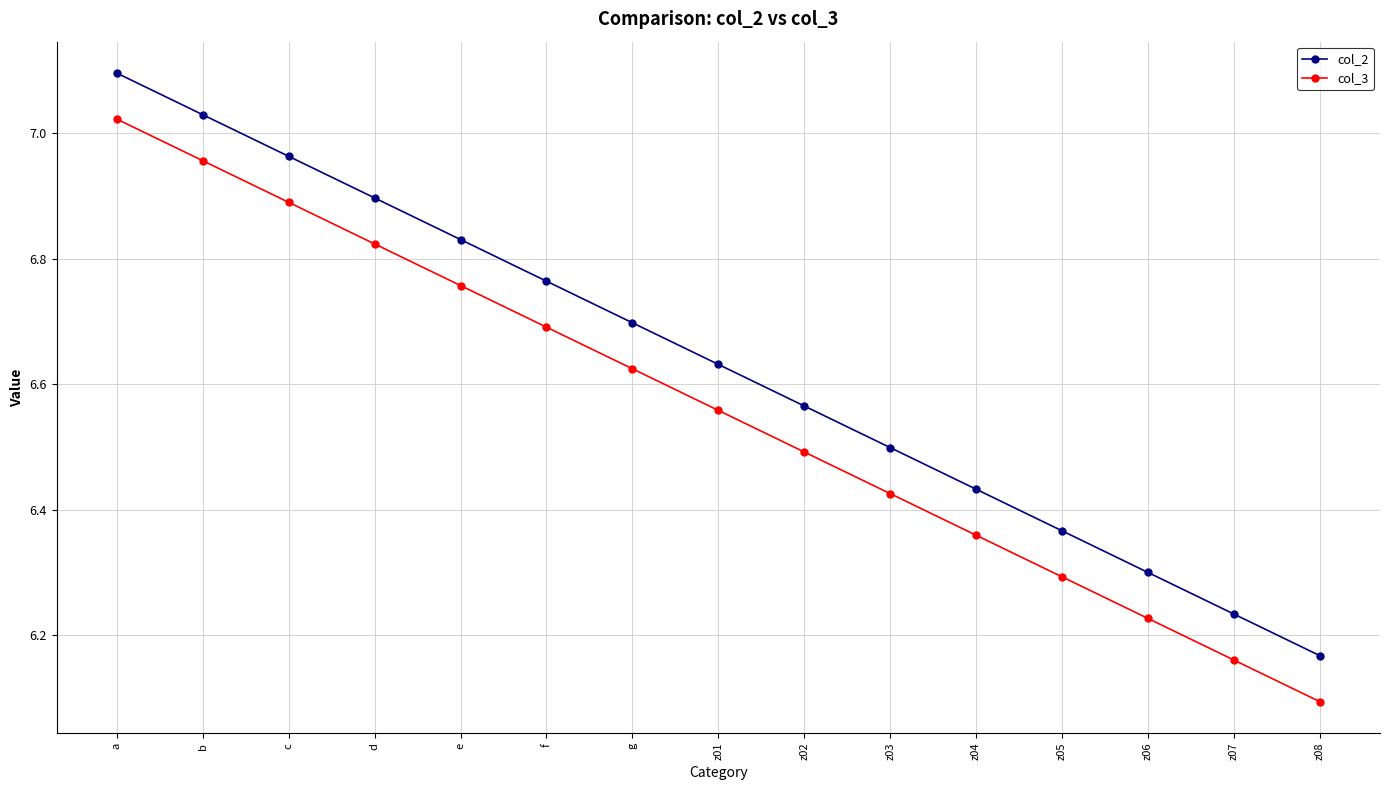

What is the label of the 15th point from the right?

a